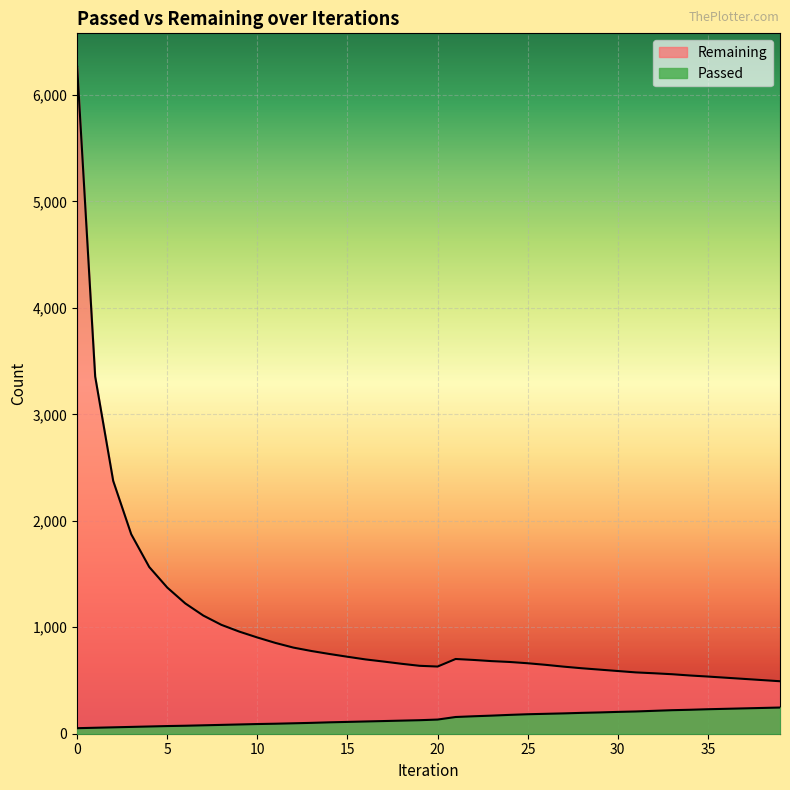

Reading left to right, transcribe all the data shown in this chart.

Passed: 0=52	1=56	2=60	3=64	4=68	5=72	6=75	7=79	8=83	9=87	10=91	11=94	12=98	13=102	14=107	15=111	16=115	17=119	18=123	19=127	20=133	21=157	22=164	23=170	24=177	25=183	26=187	27=191	28=196	29=200	30=205	31=209	32=215	33=221	34=225	35=230	36=234	37=238	38=242	39=246
Remaining: 0=6266	1=3355	2=2375	3=1874	4=1566	5=1373	6=1224	7=1110	8=1023	9=959	10=904	11=853	12=809	13=777	14=749	15=723	16=698	17=678	18=657	19=638	20=631	21=702	22=693	23=682	24=674	25=662	26=647	27=630	28=615	29=602	30=589	31=576	32=568	33=559	34=547	35=537	36=526	37=515	38=504	39=493